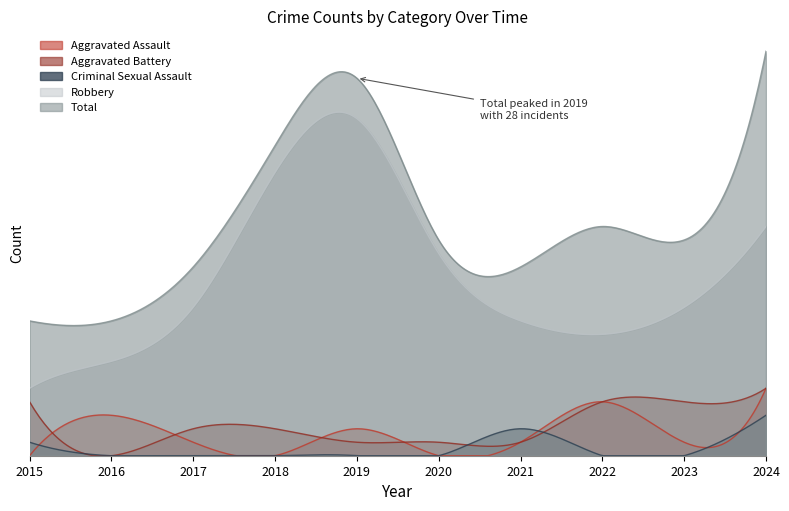

Reading left to right, extract all data points from this chart.

Aggravated Assault: 2015=0	2016=3	2017=1	2018=0	2019=2	2020=0	2021=1	2022=4	2023=1	2024=5
Aggravated Battery: 2015=4	2016=0	2017=2	2018=2	2019=1	2020=1	2021=1	2022=4	2023=4	2024=5
Criminal Sexual Assault: 2015=1	2016=0	2017=0	2018=0	2019=0	2020=0	2021=2	2022=0	2023=0	2024=3
Robbery: 2015=5	2016=7	2017=11	2018=21	2019=25	2020=15	2021=10	2022=9	2023=11	2024=17
Total: 2015=10	2016=10	2017=14	2018=23	2019=28	2020=16	2021=14	2022=17	2023=16	2024=30